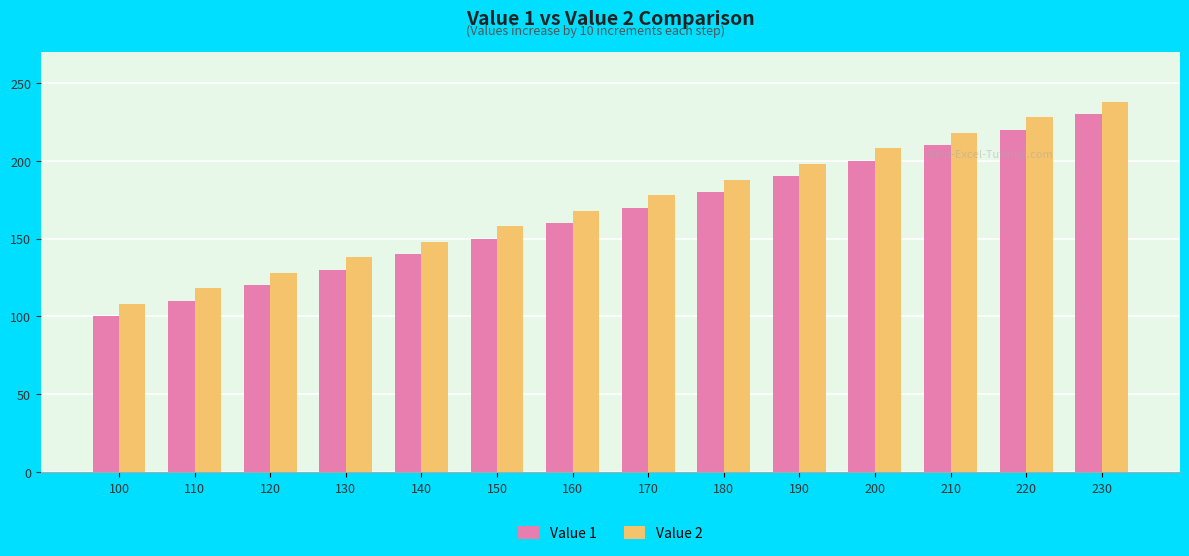

The Value 1 series shows 363 at 230. True or false?

False